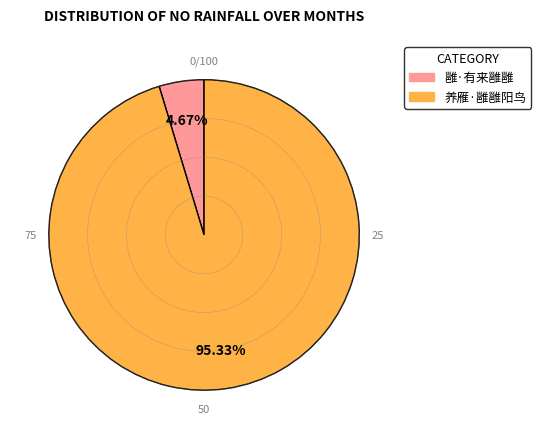

Count the number of slices in the pie.

2